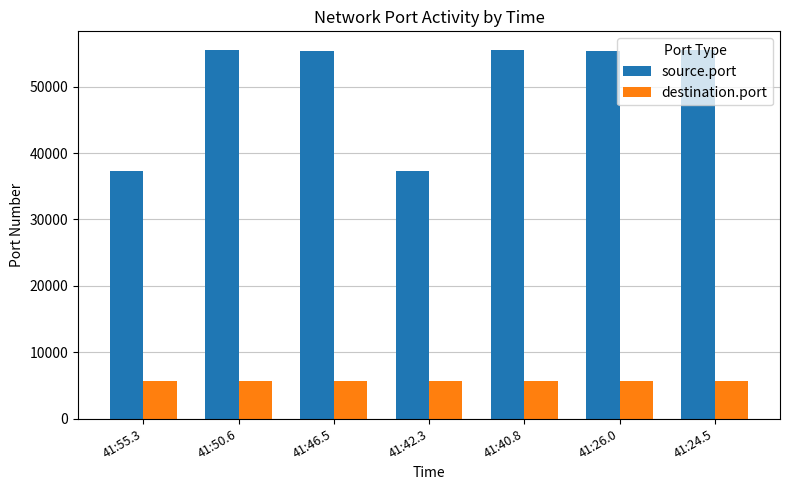

List the series in order of their peak value, highest first.

source.port, destination.port